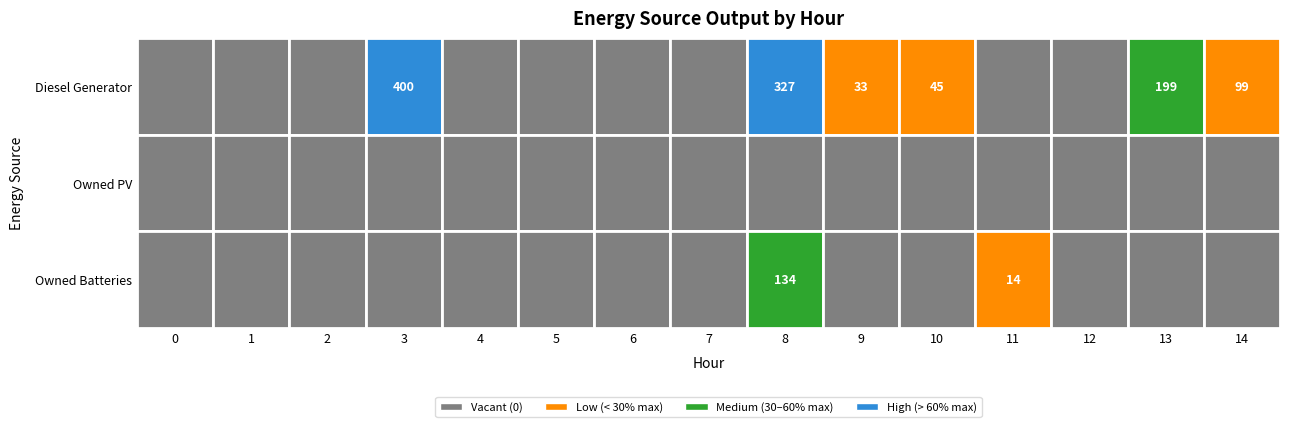

Which label corresponds to the largest value in the chart?

3